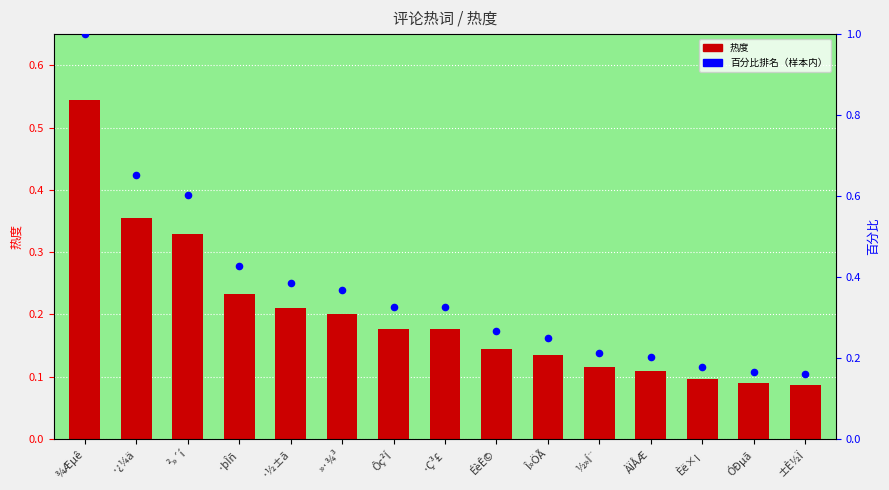

Which series contains the highest Y value?

百分比排名